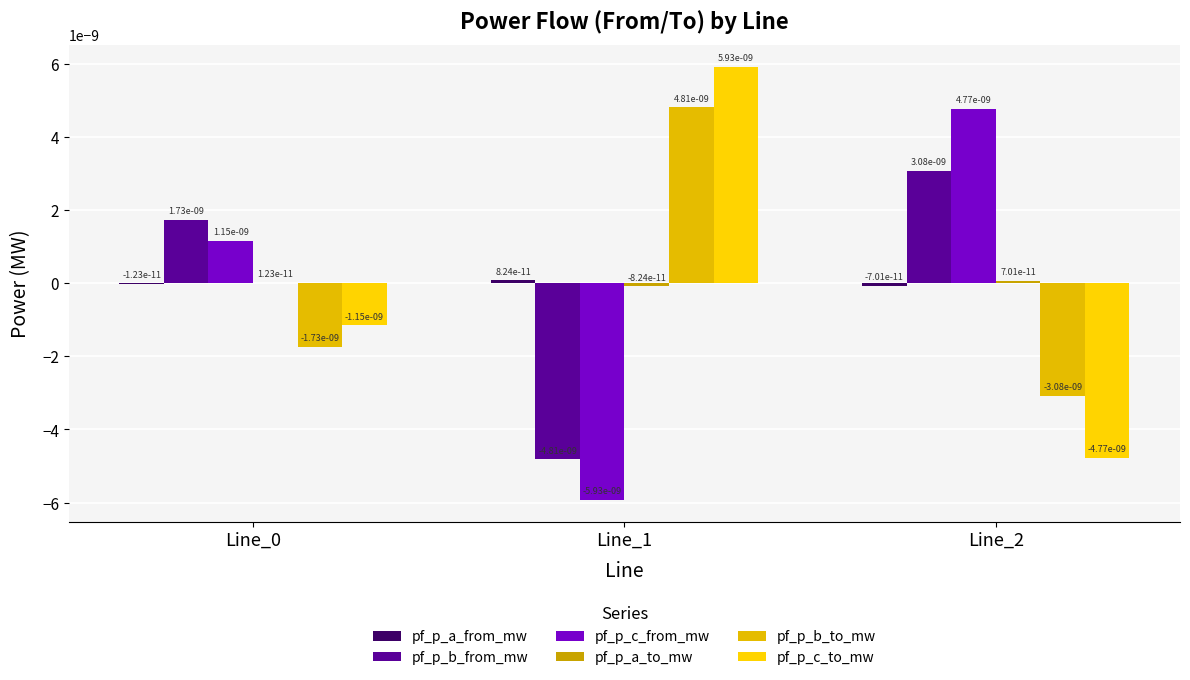

How many groups of bars are there?

3